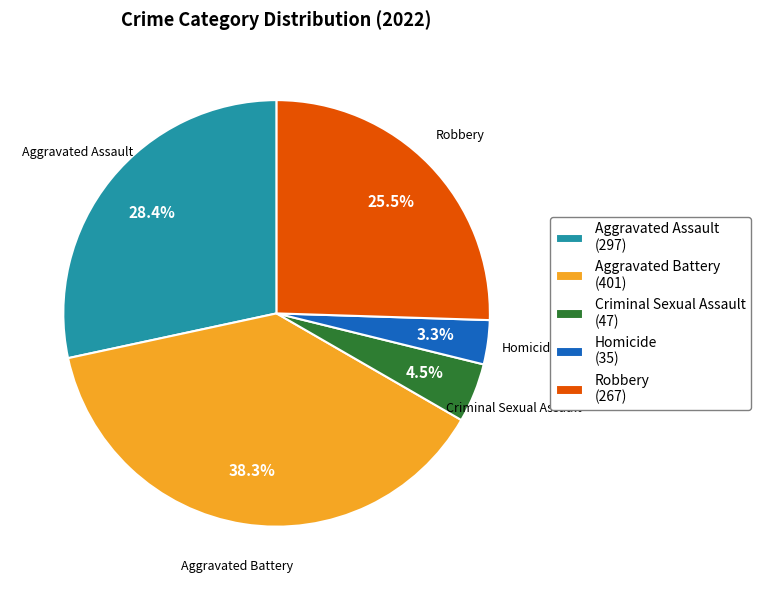

What is the total percentage of Homicide and Aggravated Assault?

31.7%